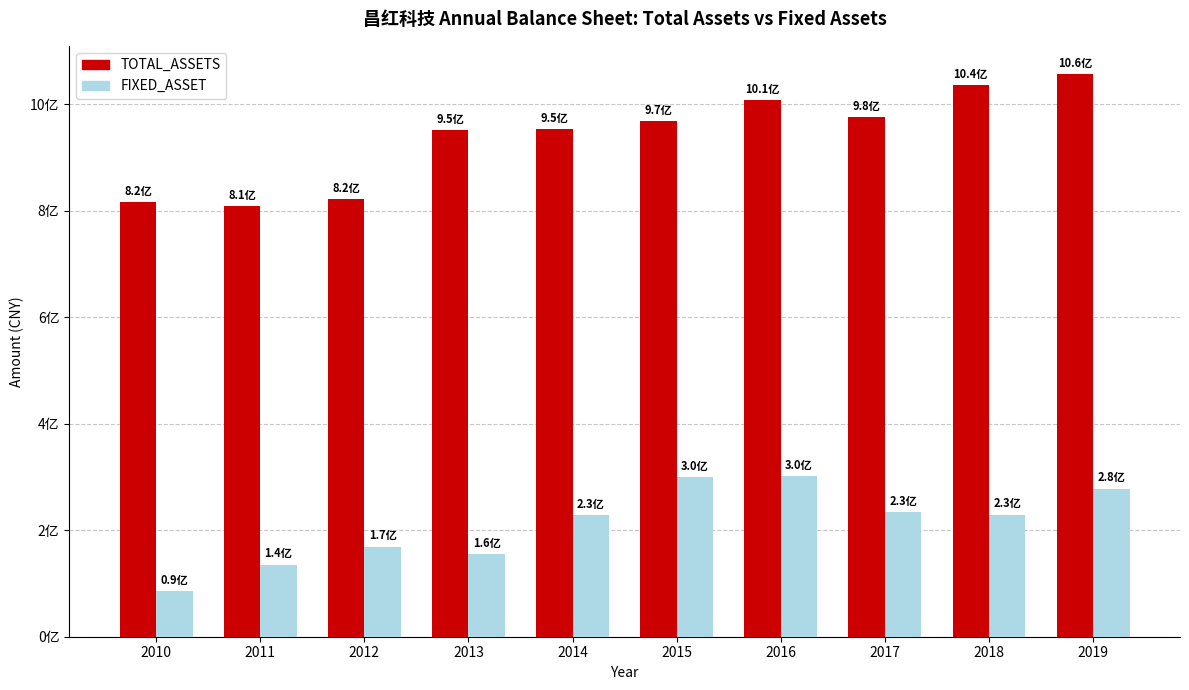

What are all the series names shown in the legend?

TOTAL_ASSETS, FIXED_ASSET